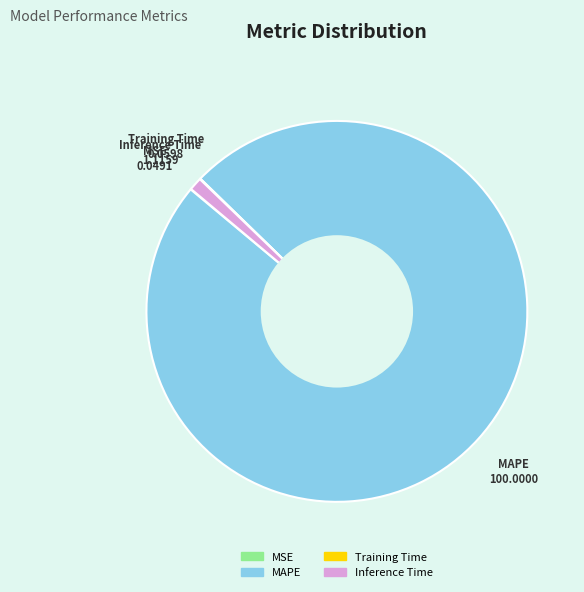

What is the majority slice?

MAPE